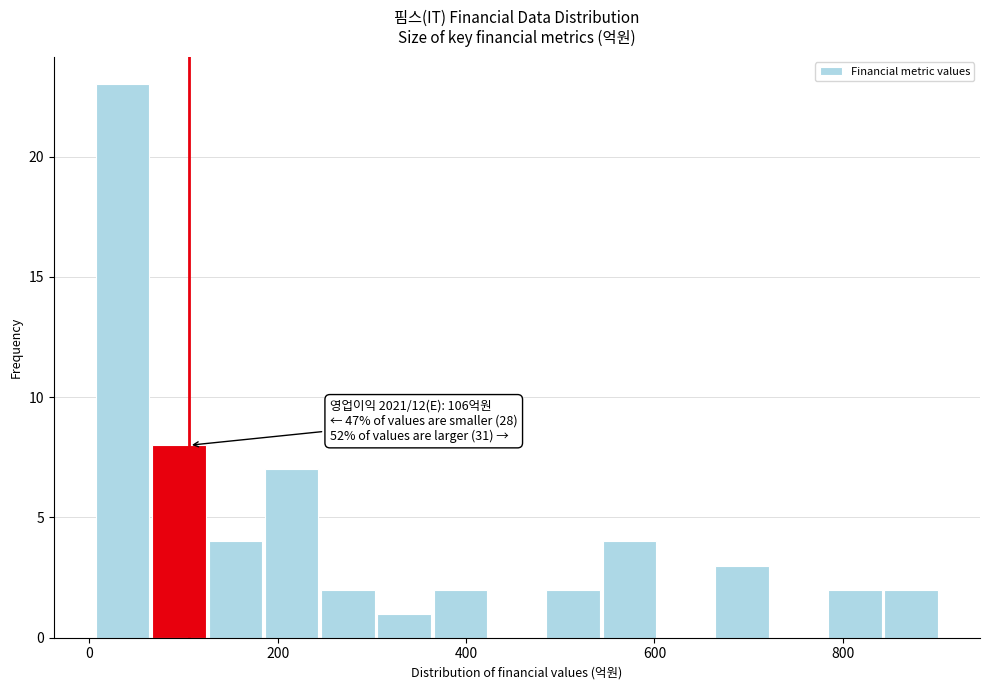

Around what value on the x-axis is the tallest bar? Give the approximate position of its centre, as read against the axis.

40